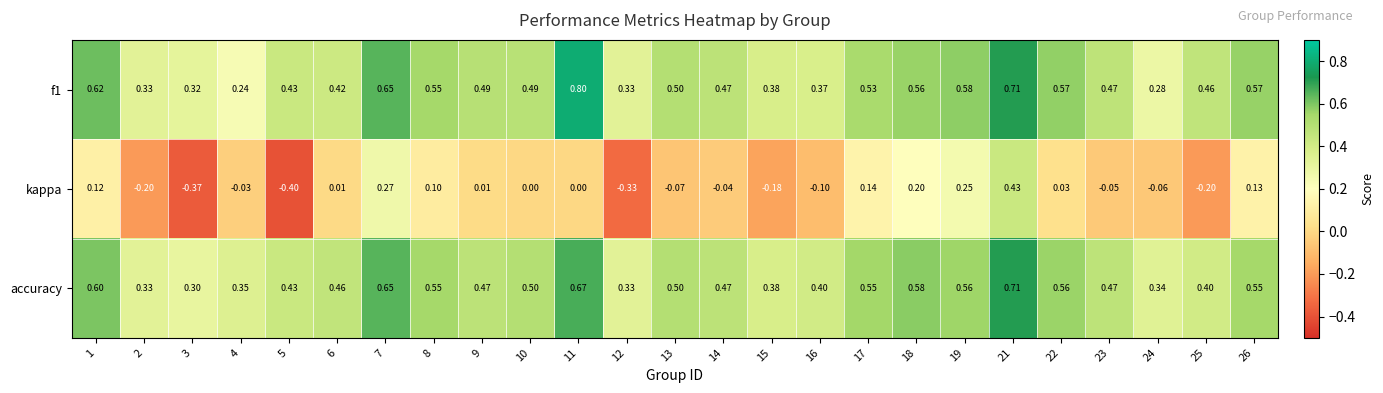

Count the number of categories in the chart.

25